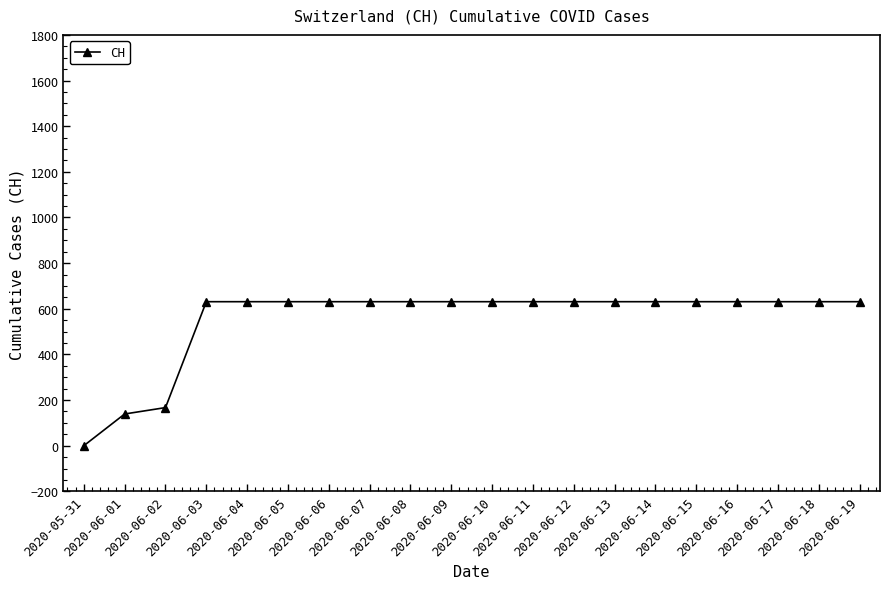

Where is the data nearest to the value 315?

2020-06-02